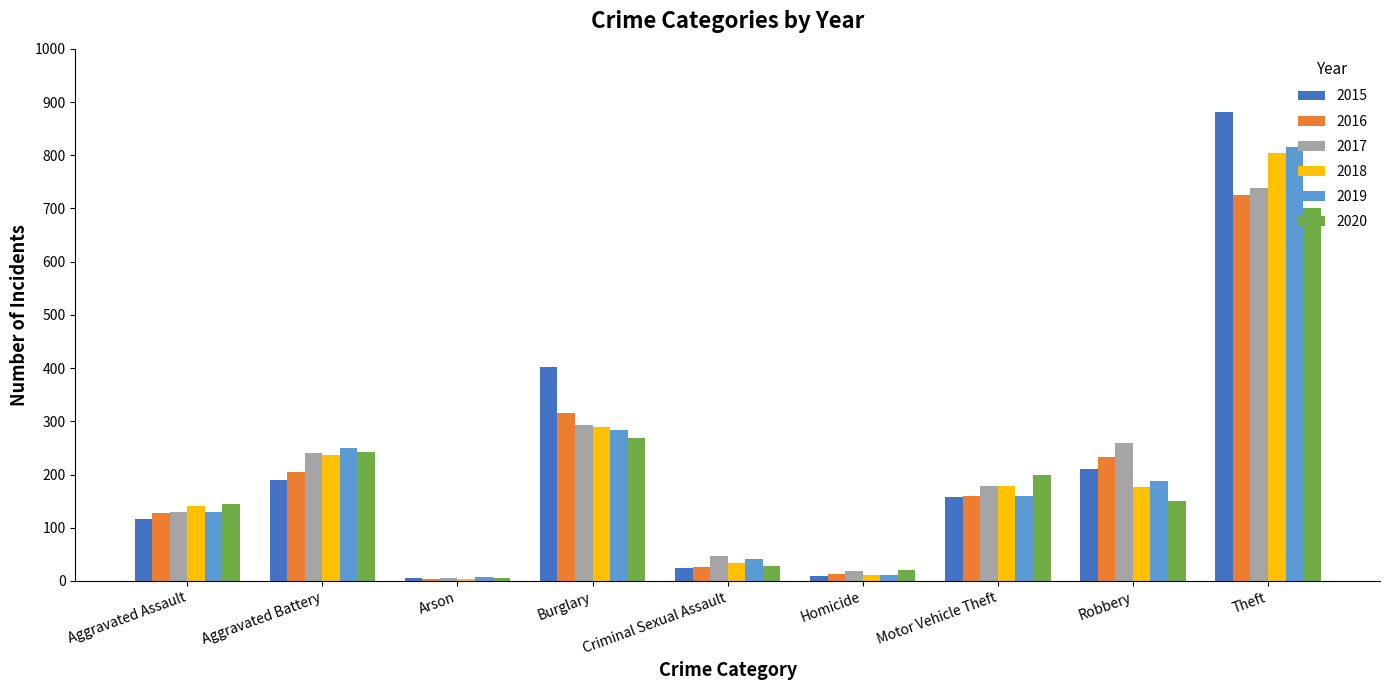

Count the number of categories in the chart.

9